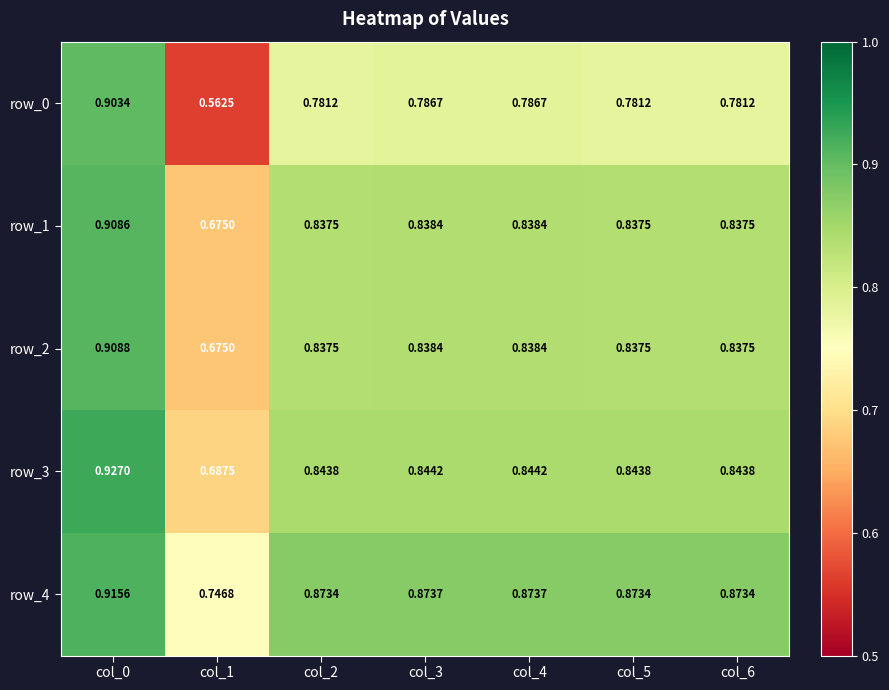

Count the row_2 values in the range 0 to 1.

7